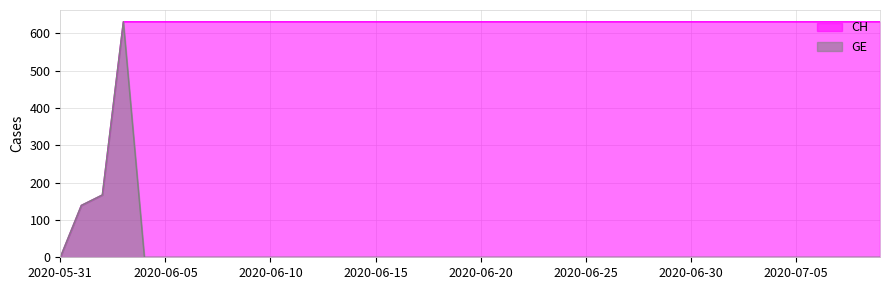

Between 2020-07-05 and 2020-06-16, which is larger?

2020-07-05